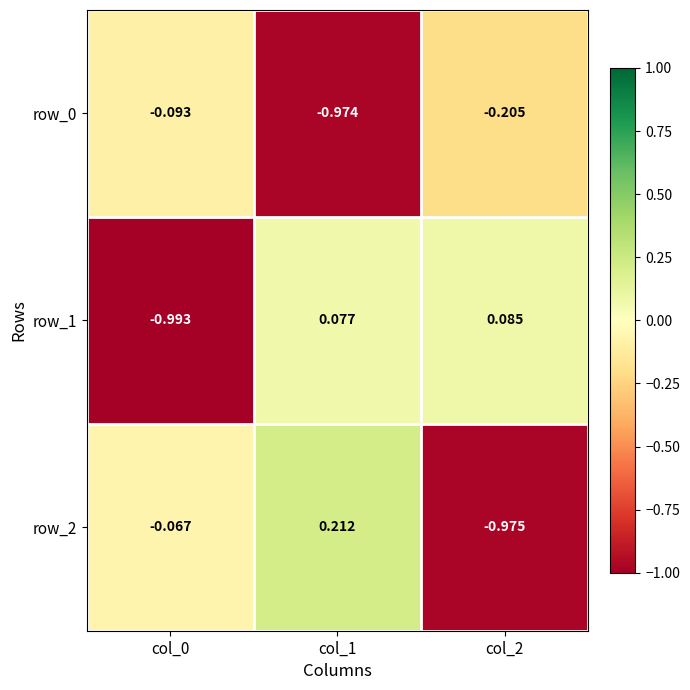

Is the value of row_1 at col_2 greater than the value of row_2 at col_0?

Yes